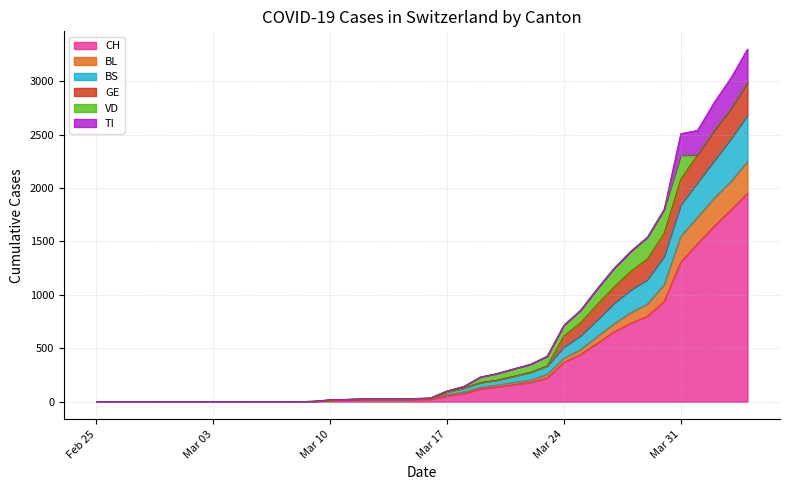

What is the highest value of the CH series?

1950